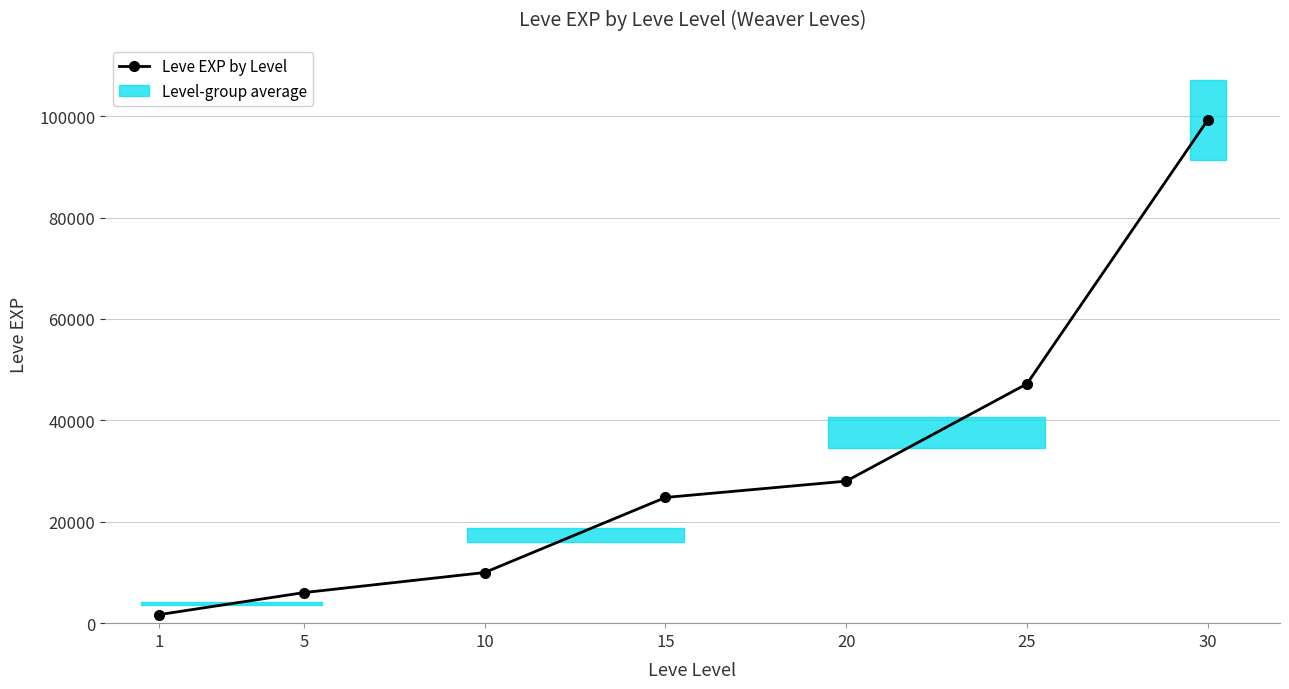

At which category does the chart reach its peak across all series?

30